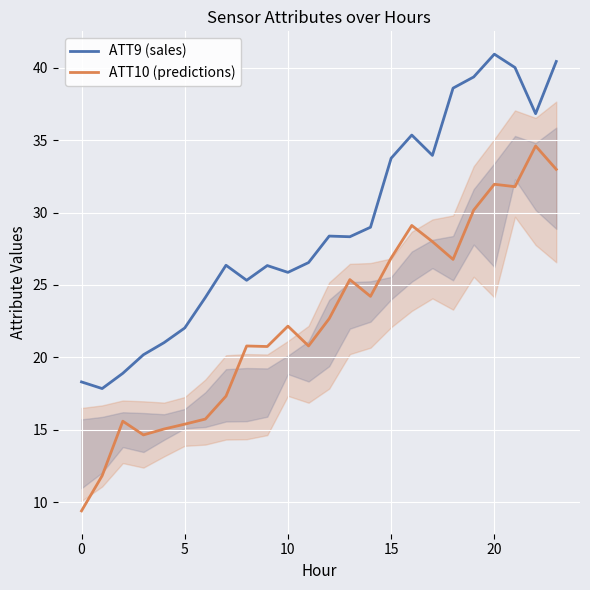

What is the difference between the maximum and minimum values in the ATT10 (predictions) series?

25.2